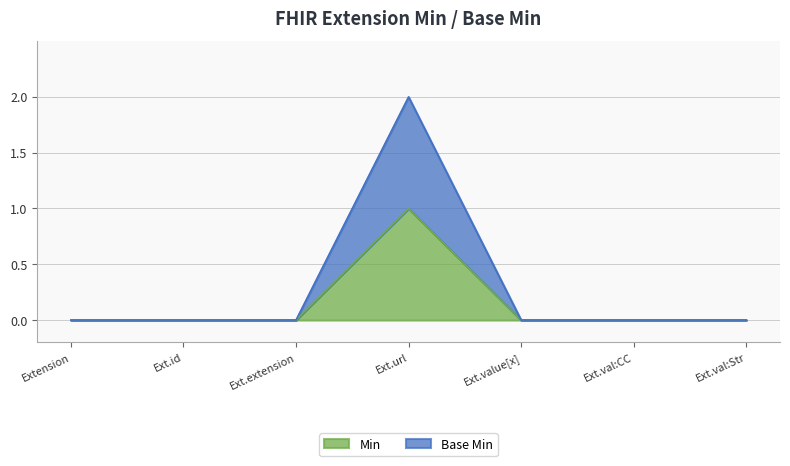

How many Min values are between 0 and 1?

7